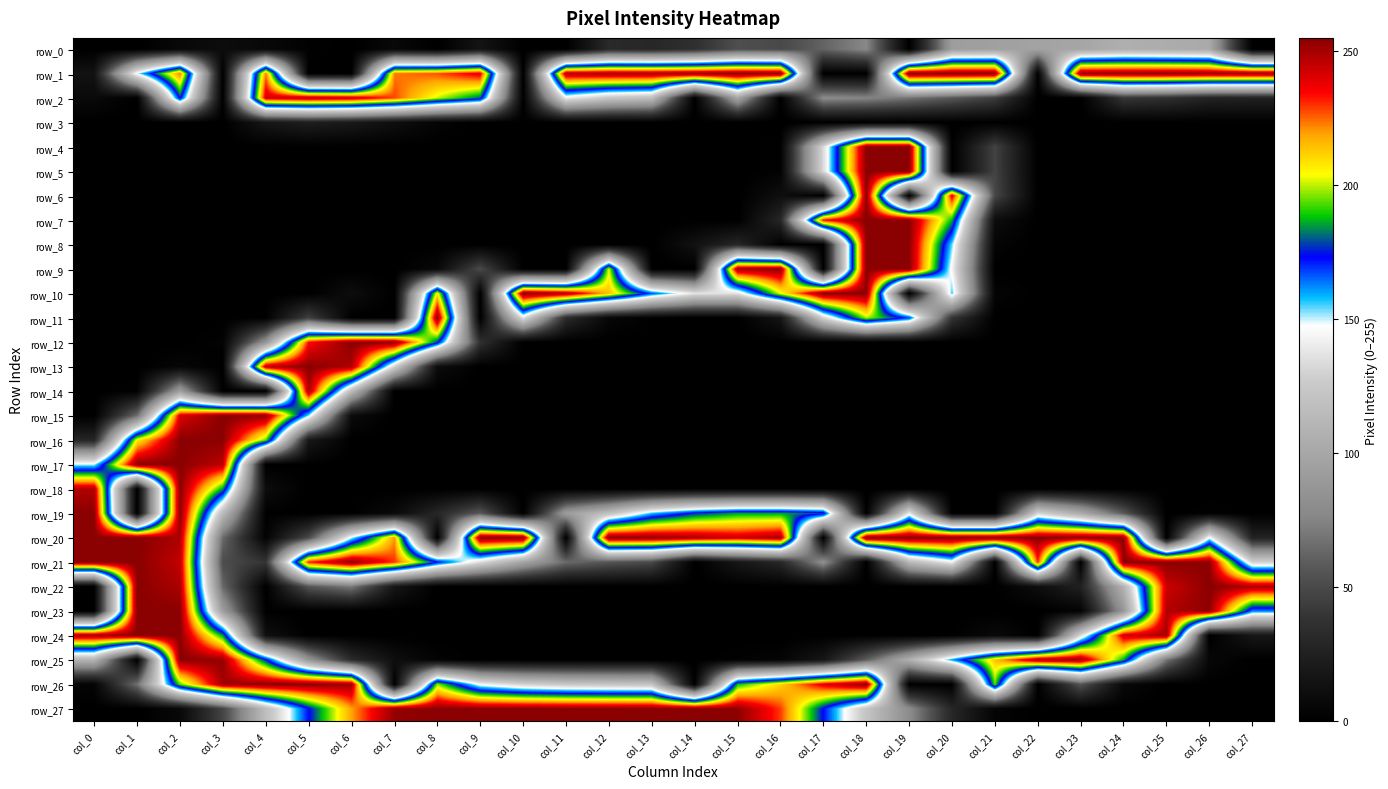

Which category has the lowest value in the row_4 series?

col_0